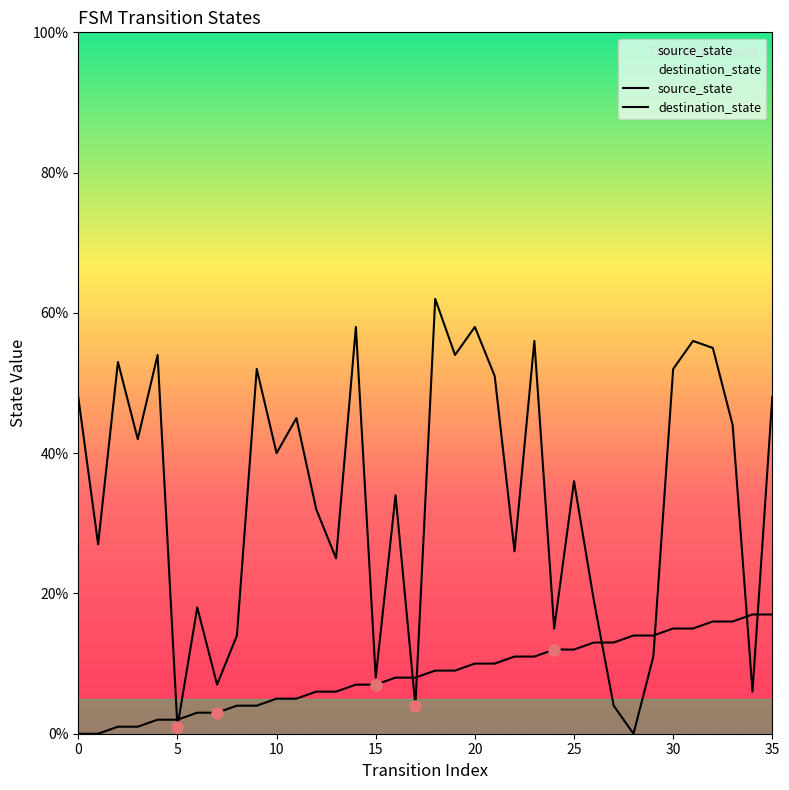

The source_state series shows 9 at 18. True or false?

True